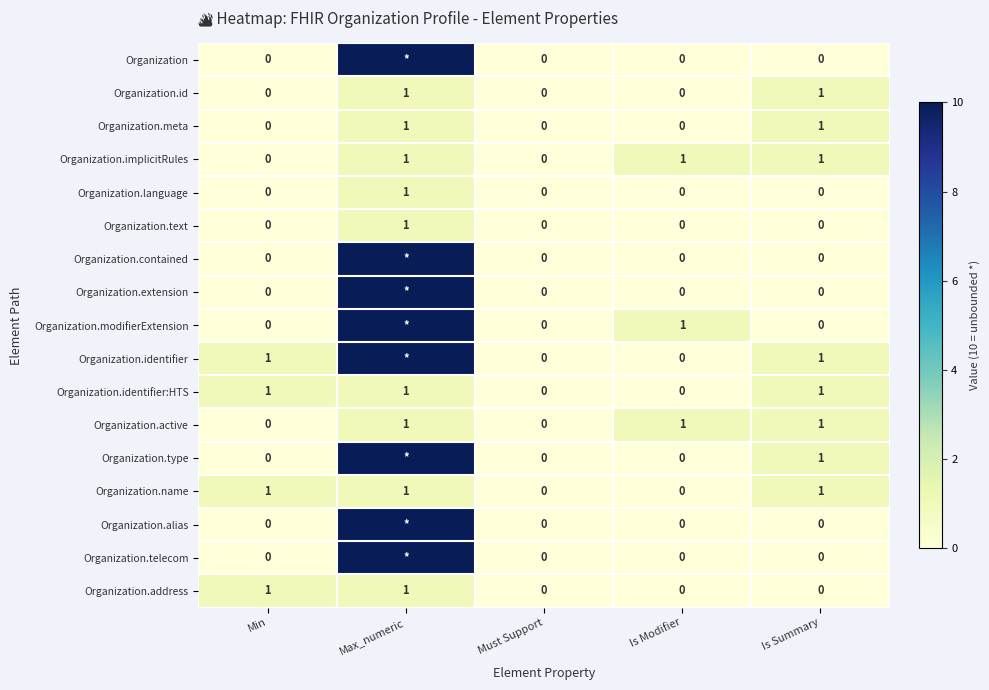

How many categories are shown in the chart?

5